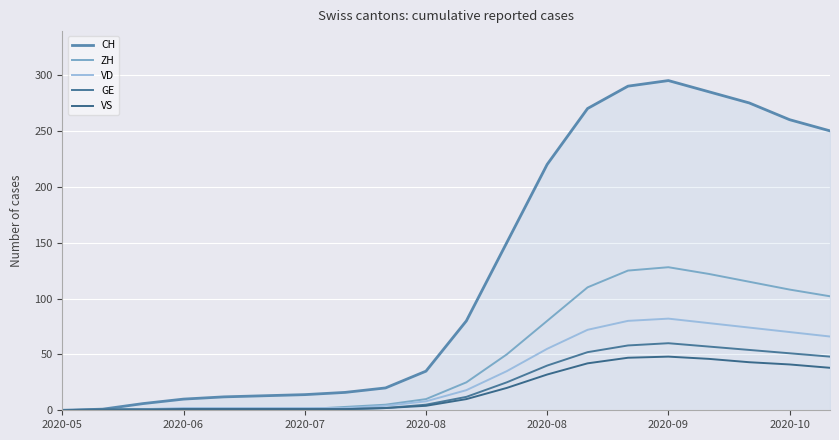

How many categories are shown in the chart?

20